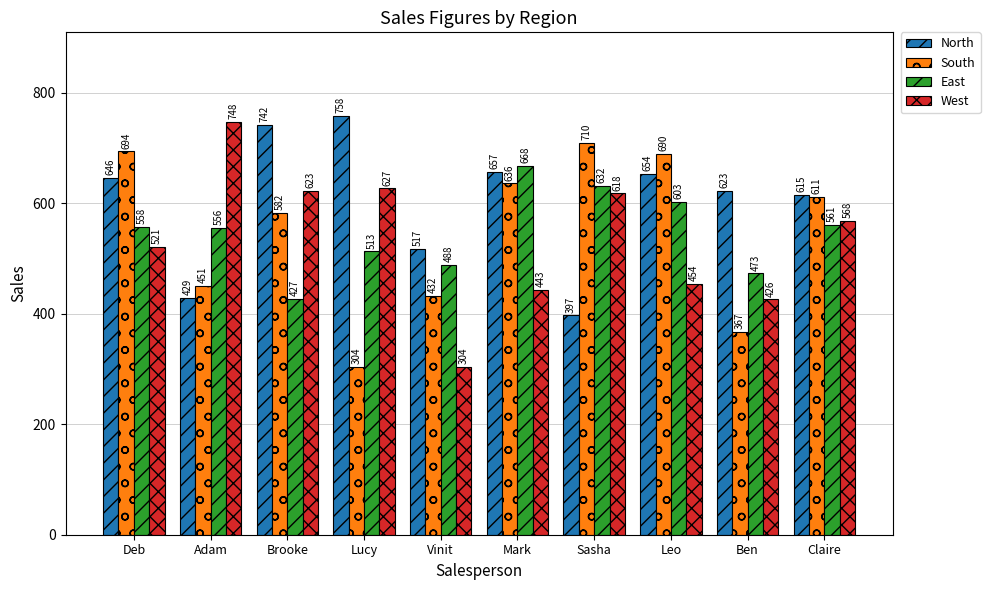

Reading right to left, transcribe all the data shown in this chart.

North: 615	623	654	397	657	517	758	742	429	646
South: 611	367	690	710	636	432	304	582	451	694
East: 561	473	603	632	668	488	513	427	556	558
West: 568	426	454	618	443	304	627	623	748	521